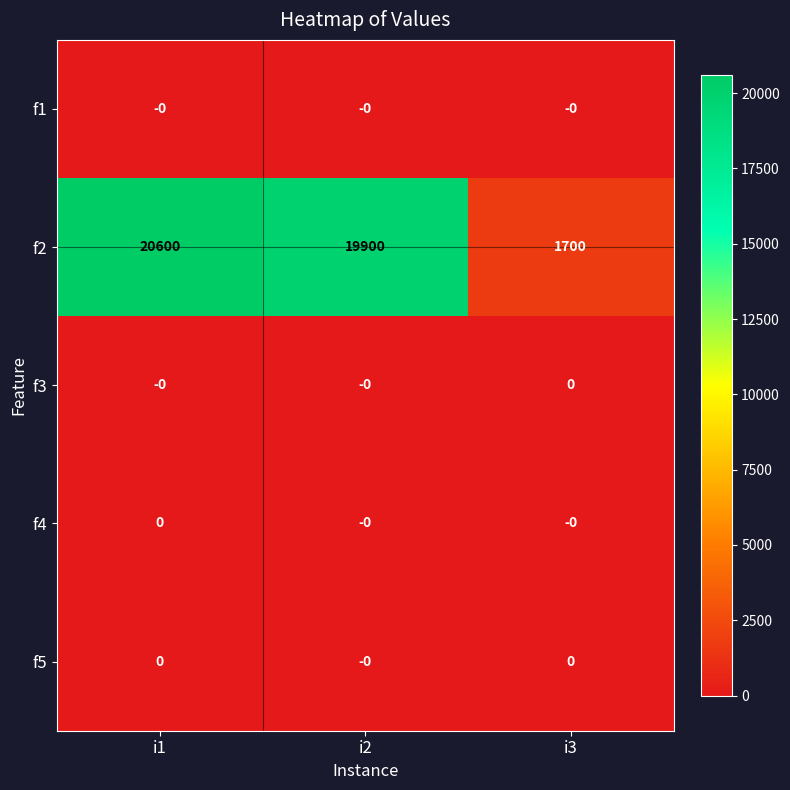

What is the difference between the maximum and minimum values in the f2 series?

18900